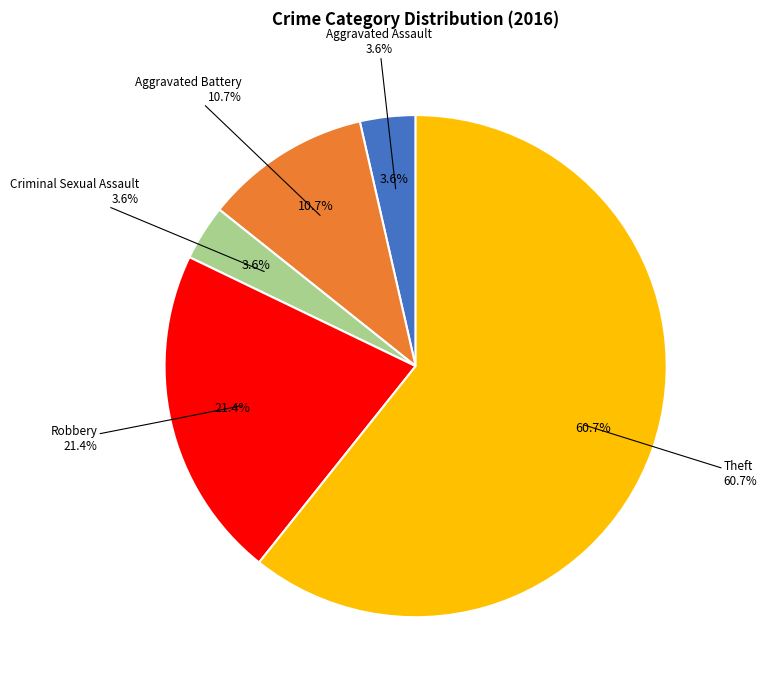

What is the change in value from Aggravated Battery to Criminal Sexual Assault?

-2